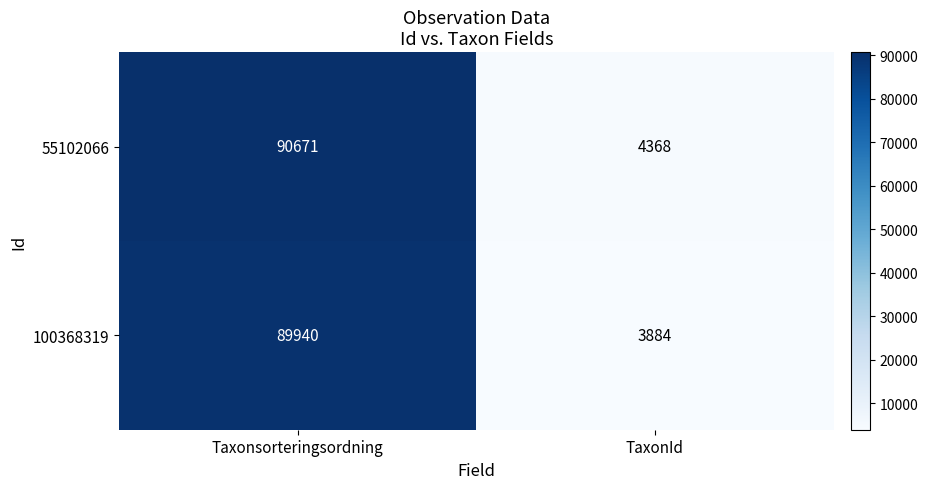

List the series in order of their overall mean, lowest first.

100368319, 55102066